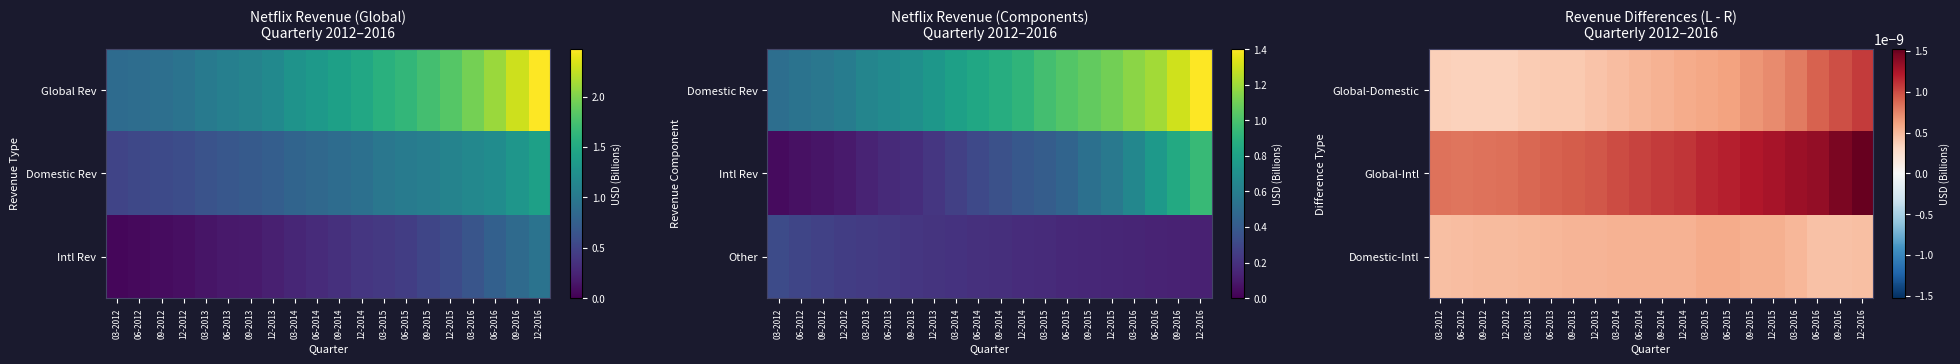

Which has a higher value, 12-2016 or 03-2012?

12-2016